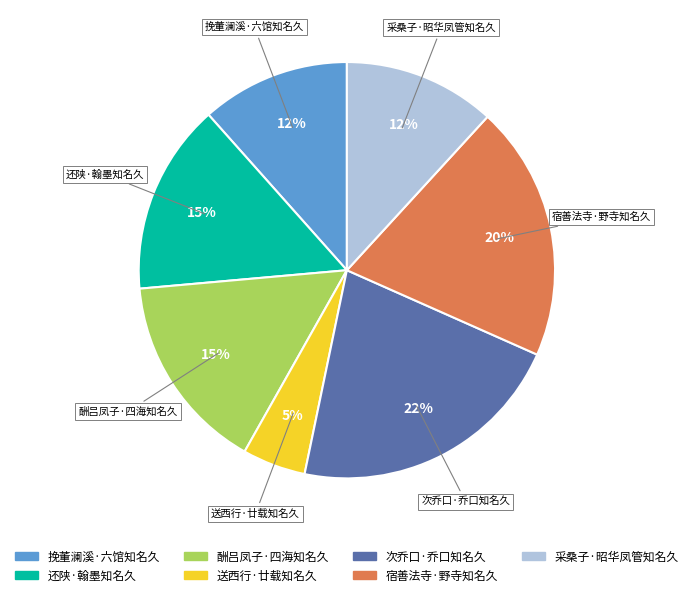

To the nearest percent, what portion does 次乔口·乔口知名久 represent?

22%